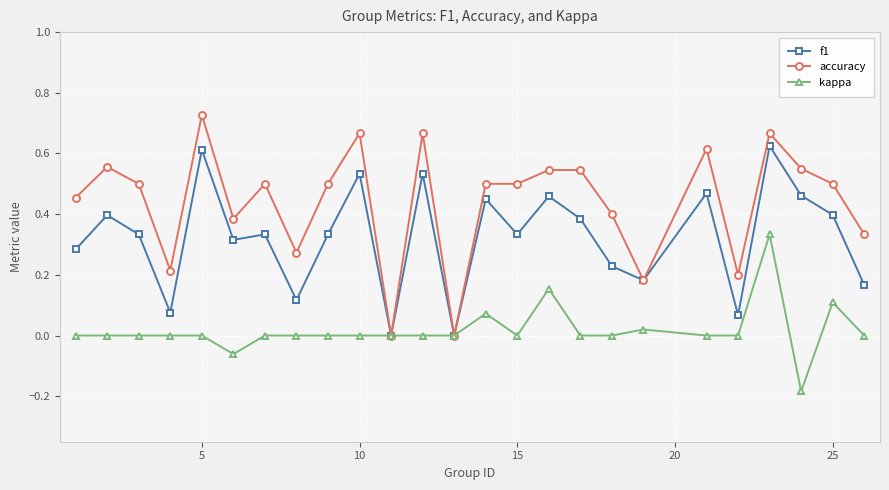

Which series has the largest range (max minus min)?

accuracy